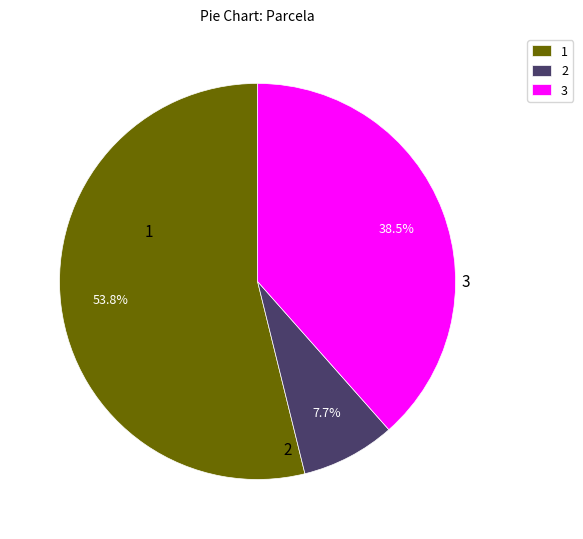

To the nearest percent, what is the combined percentage of 2 and 1?

62%